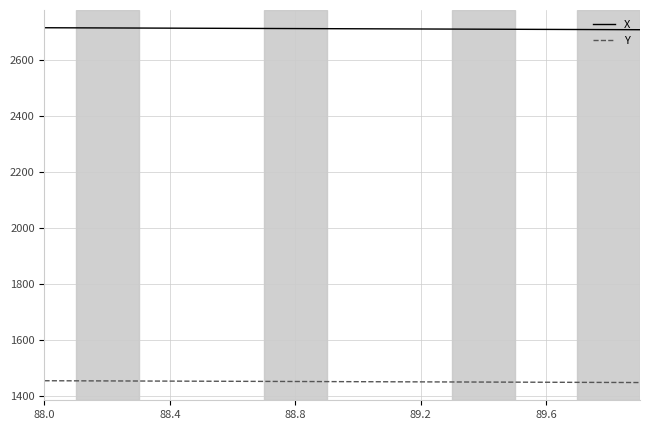

True or false: Y and X intersect in this chart.

False